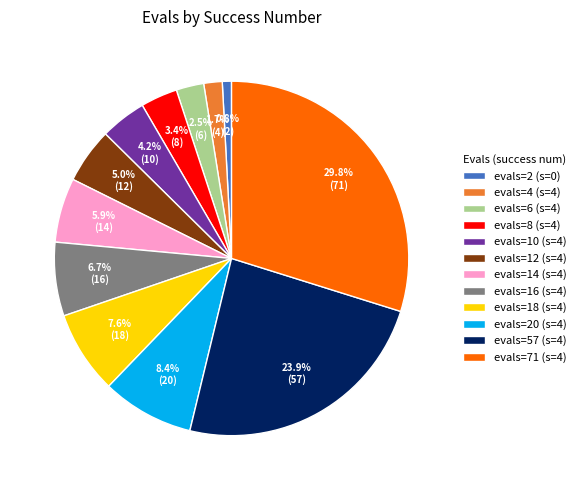

Which has a higher value, evals=4 (s=4) or evals=20 (s=4)?

evals=20 (s=4)